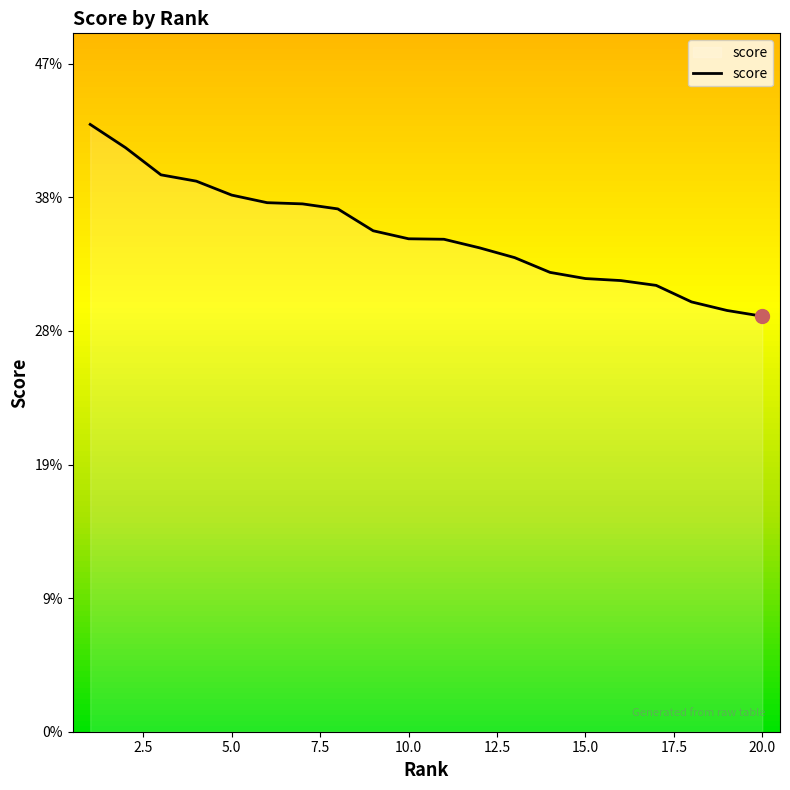

True or false: the data has more than 0 interior local peaks.

False